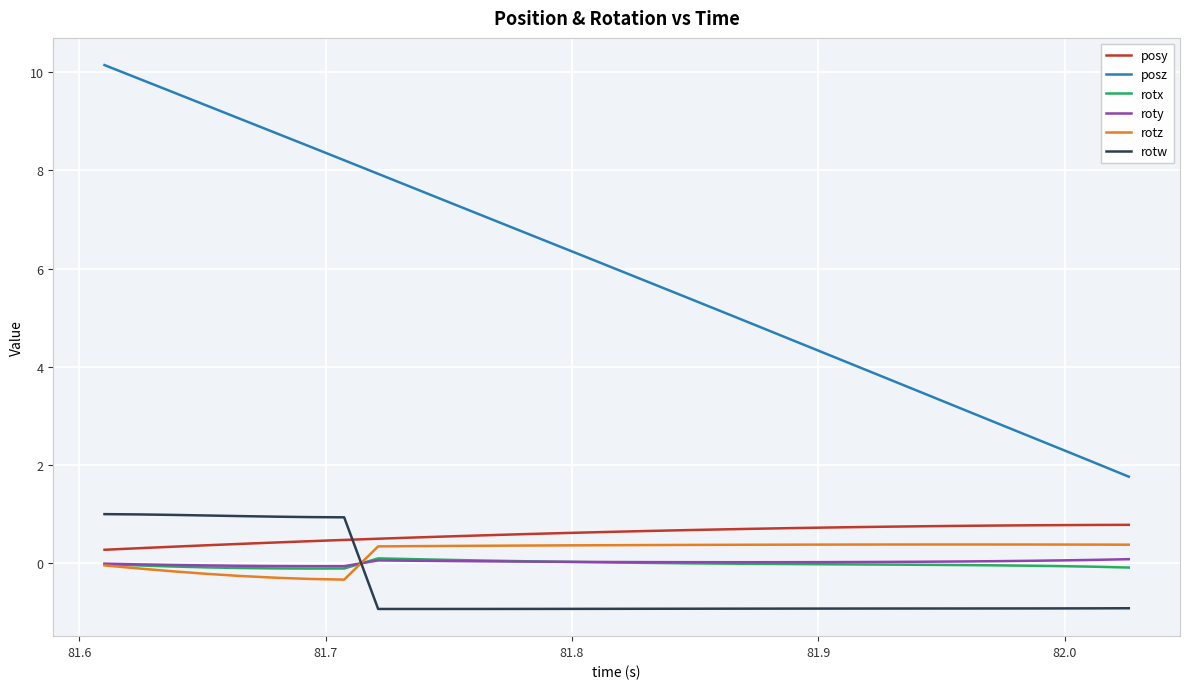

Which series has the largest range (max minus min)?

posz